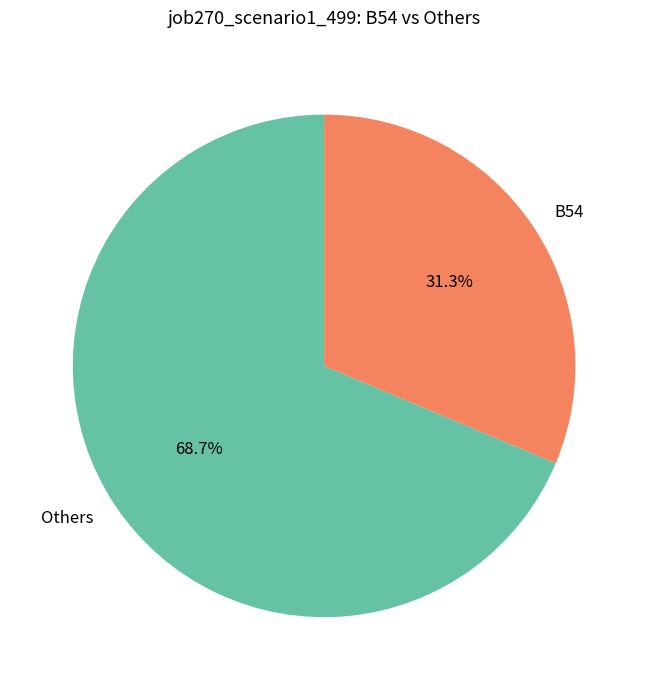

Is there a majority slice in this chart?

Yes